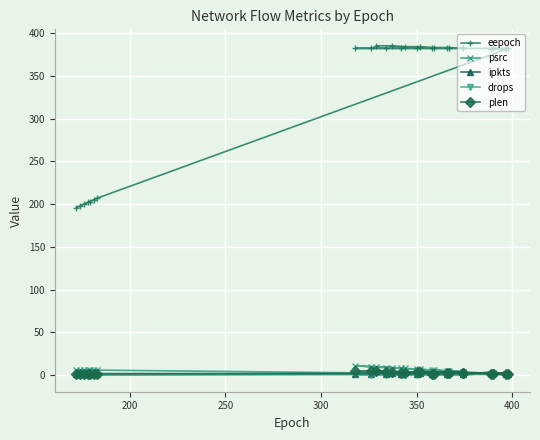

How many lines are shown in the chart?

5